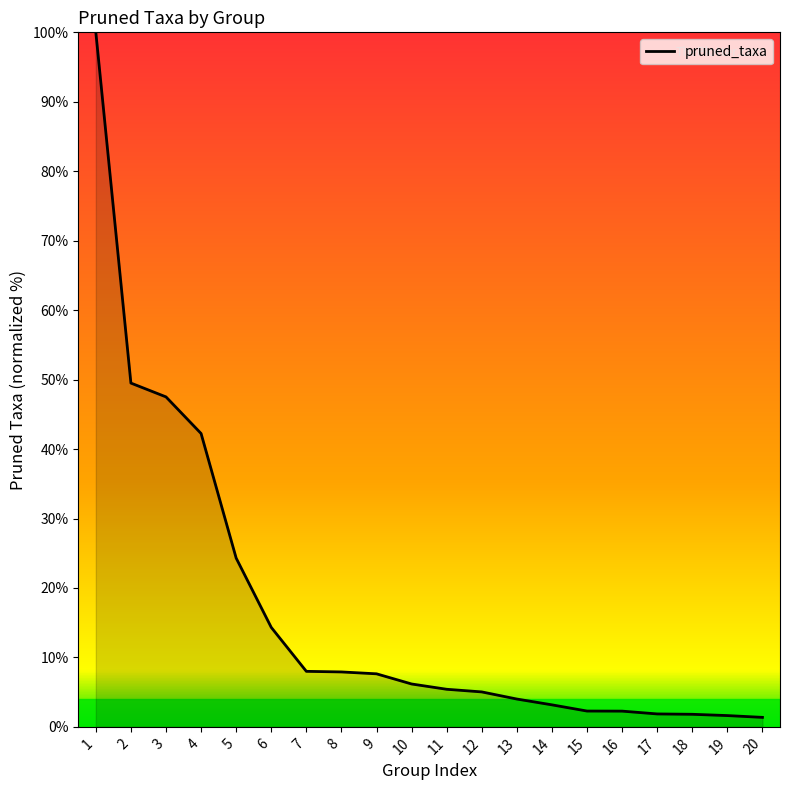

Which has a higher value, 10 or 6?

6